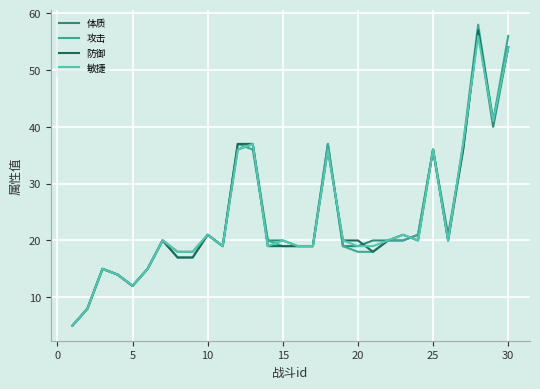

Which series has the widest spread of values?

攻击